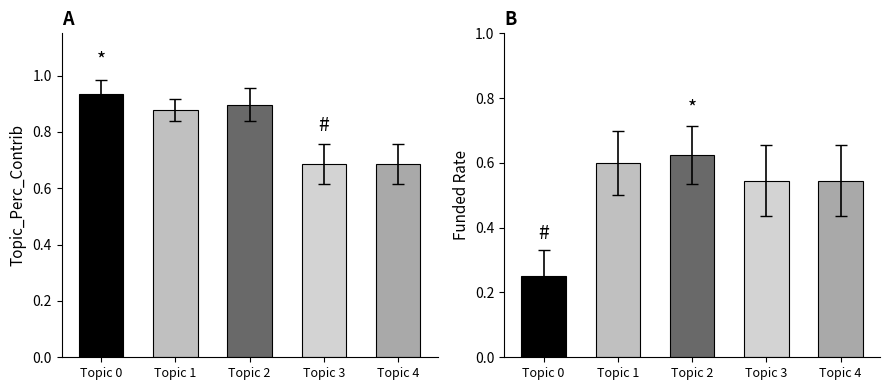

Which category has the lowest value in the Topic_Perc_Contrib series?

Topic 3